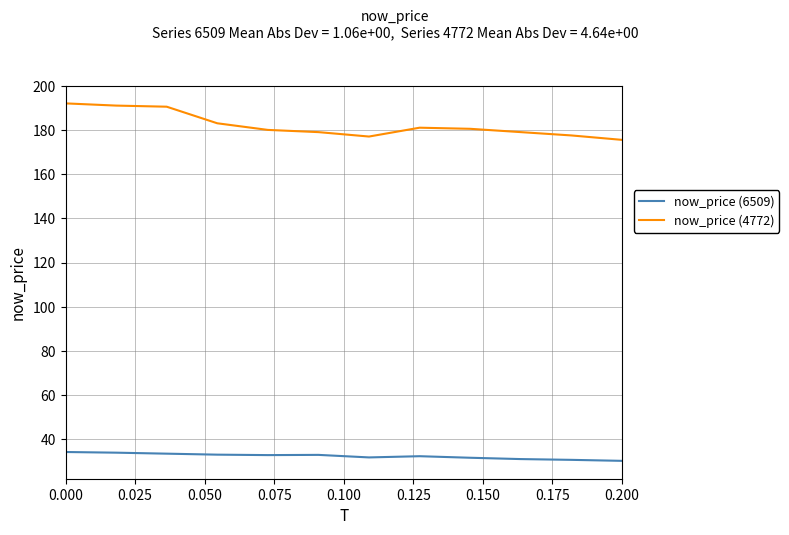

List the series in order of their peak value, lowest first.

now_price (6509), now_price (4772)